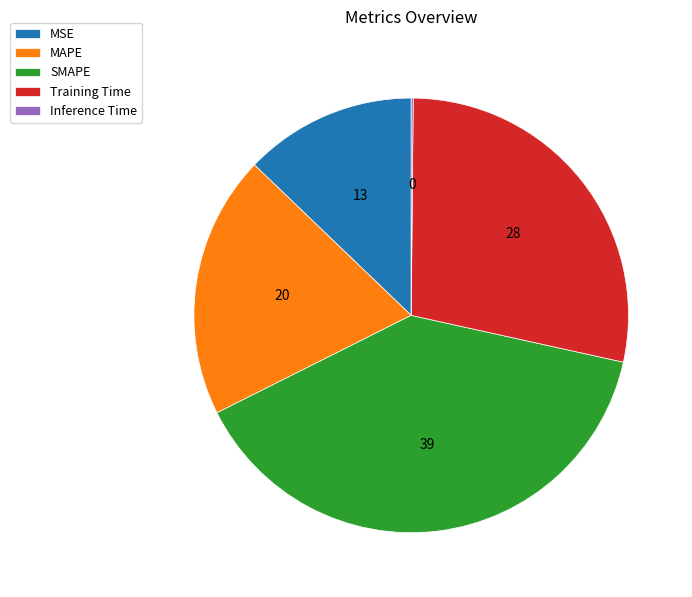

What is the largest slice in the pie chart?

SMAPE